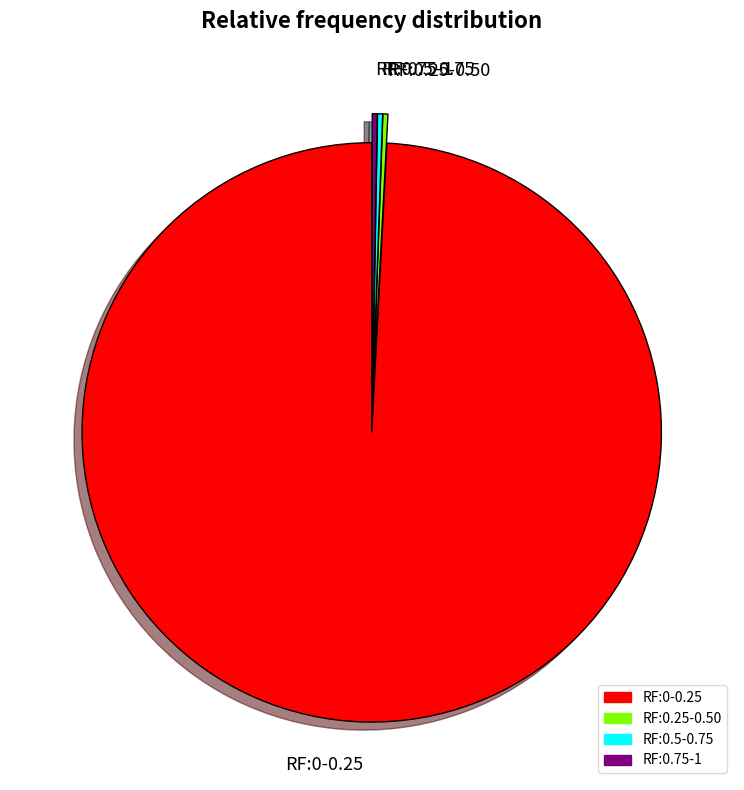

Which category has the biggest portion of the pie?

RF:0-0.25